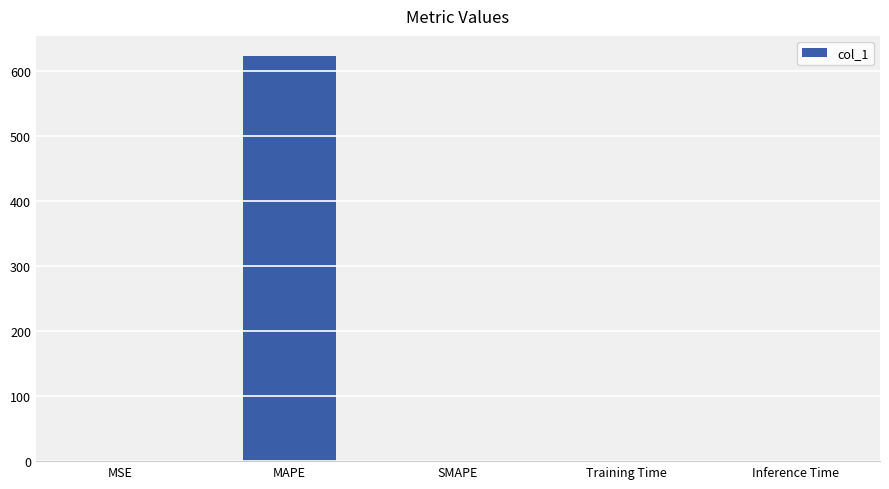

What is the greatest value displayed?

623.2